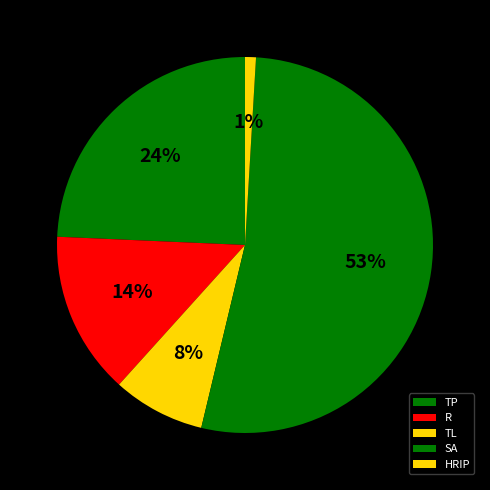

What percentage is the TL slice, to the nearest percent?

8%